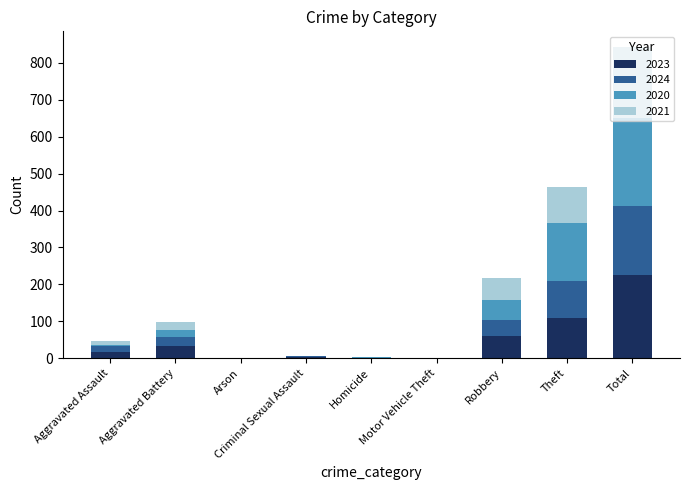

What is the highest value of the 2023 series?

226